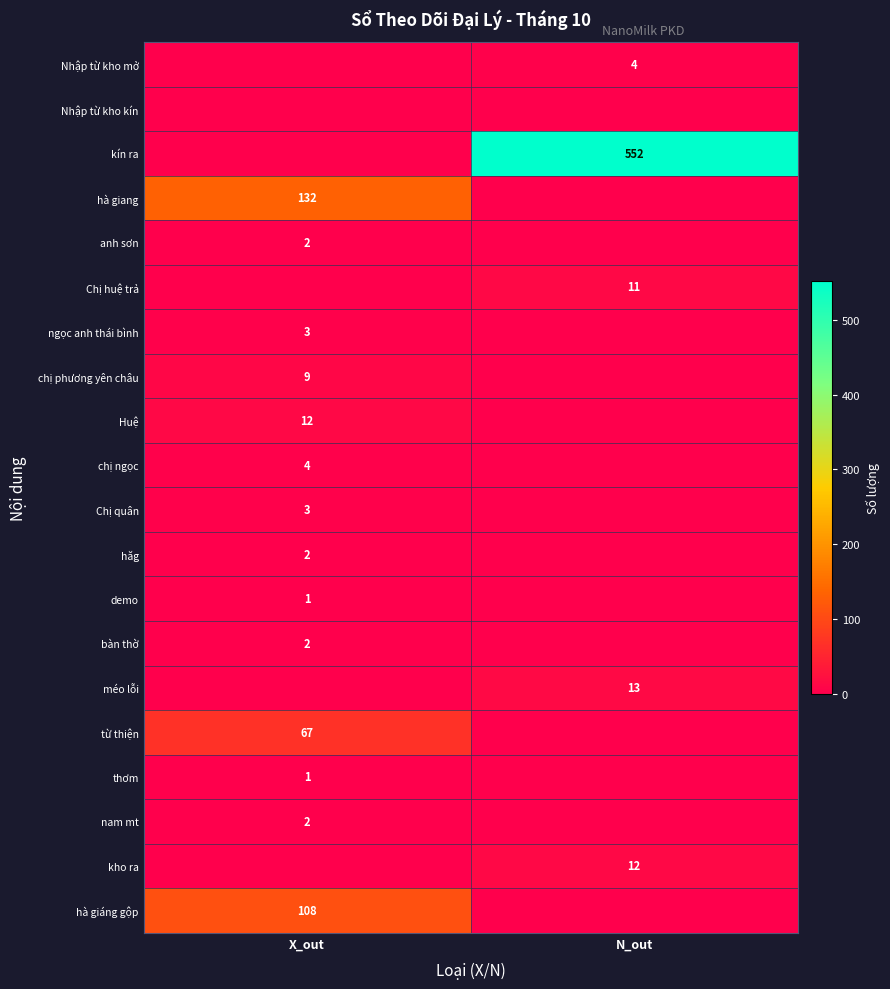

Is it true that demo equals 1 at X_out?

True